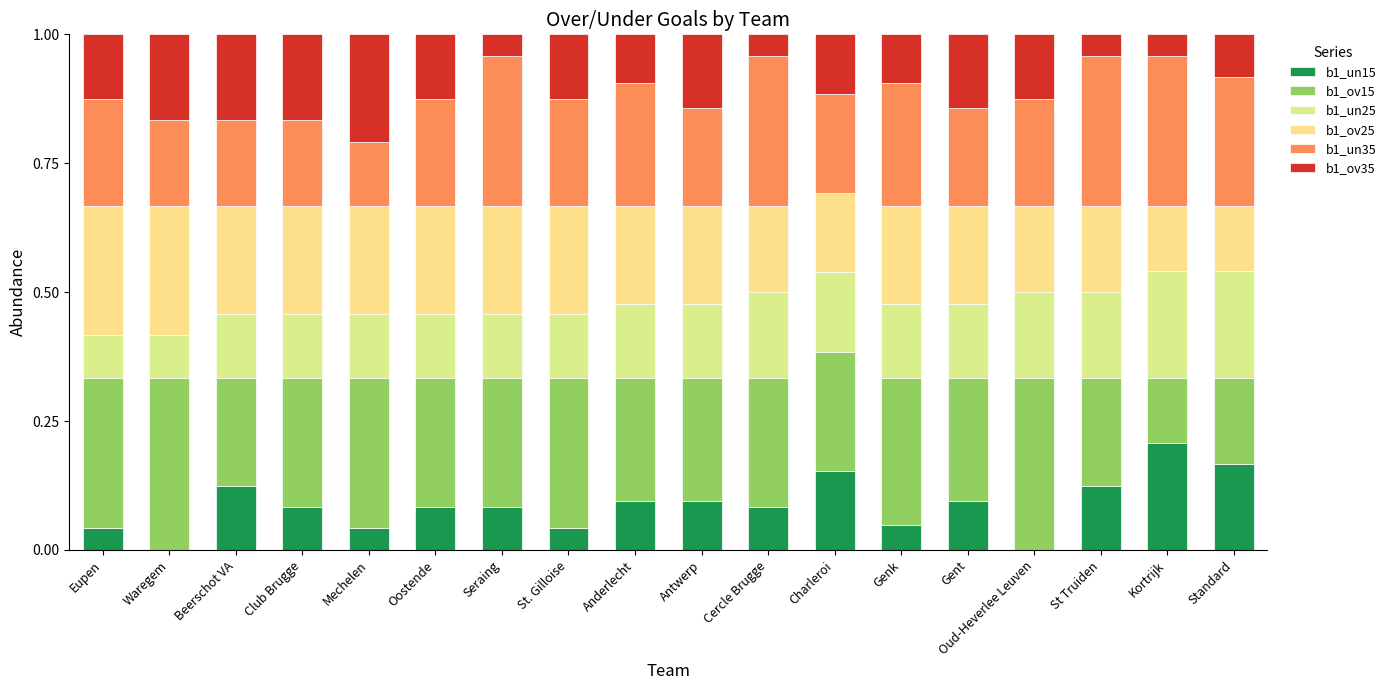

Count the number of data series in this chart.

6